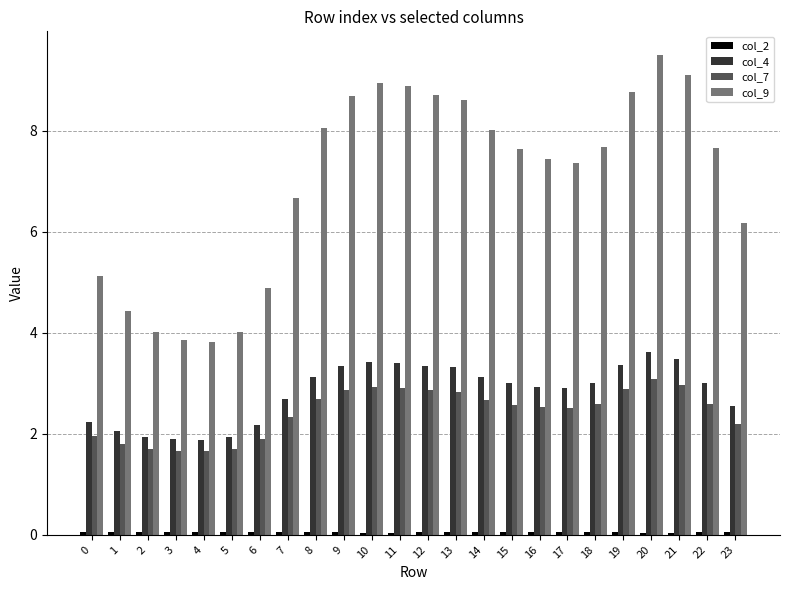

What is the difference between the maximum and minimum values in the col_7 series?

1.4